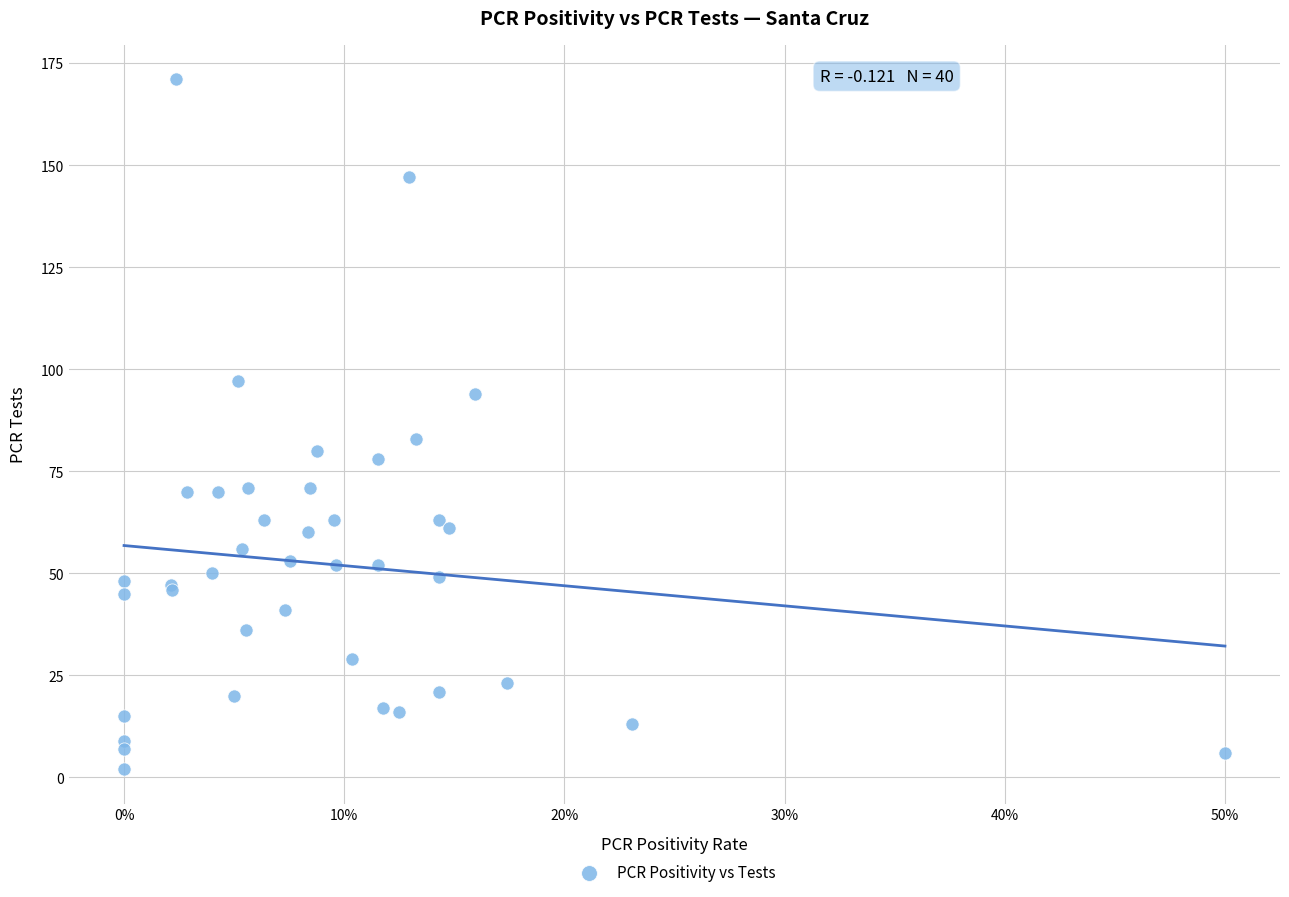

What Y value in the scatter plot is closest to 86?

83